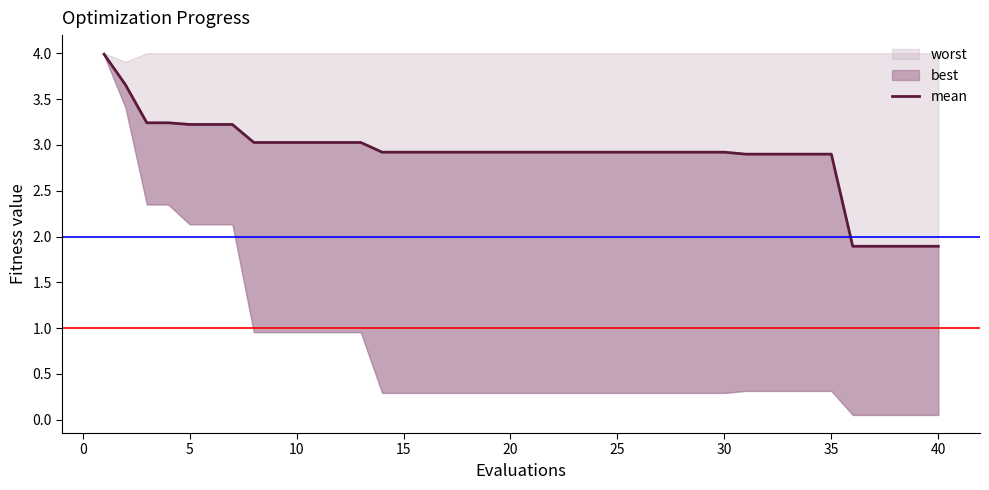

Count the number of values greater than 2.

35